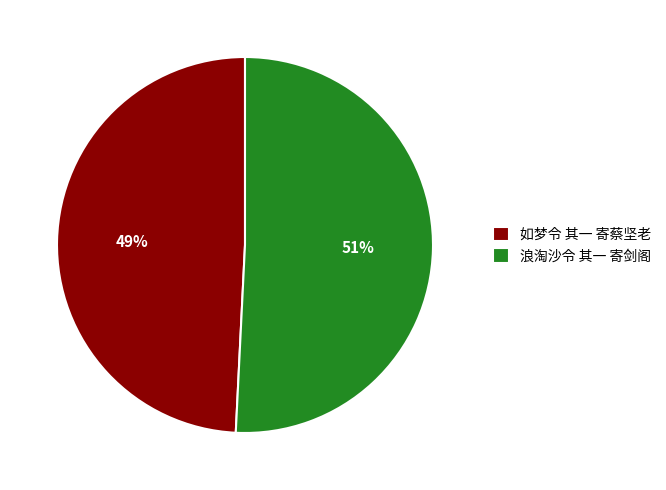

How many slices are in this pie chart?

2